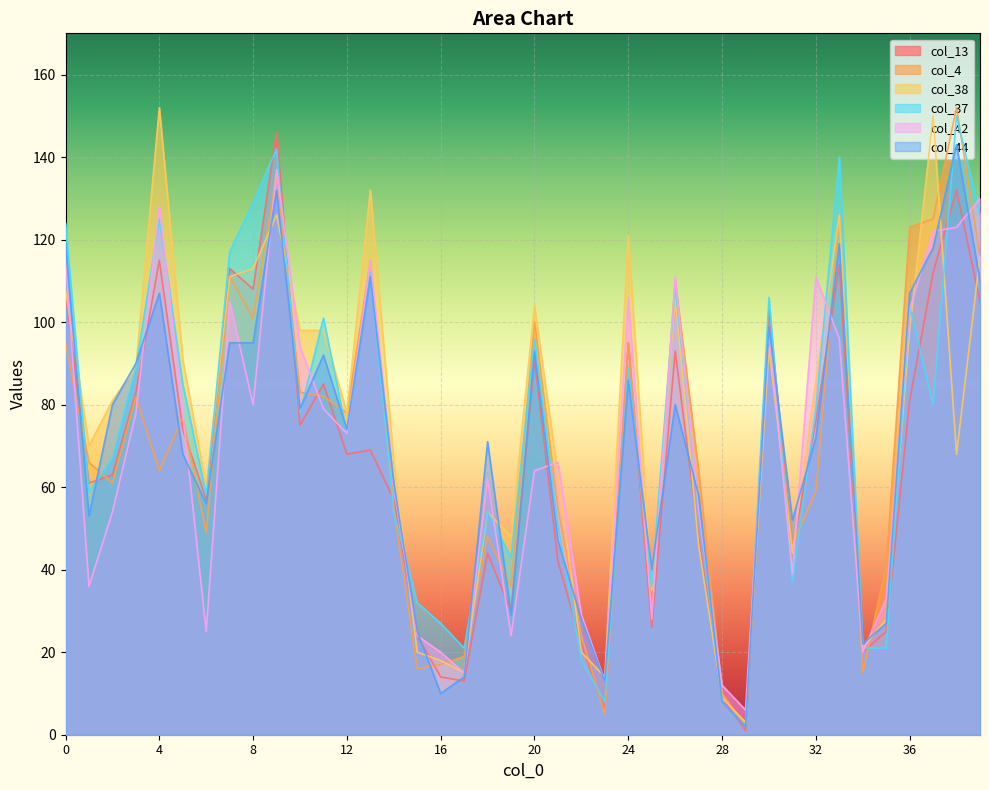

Which series changed the most between 4 and 9?

col_4